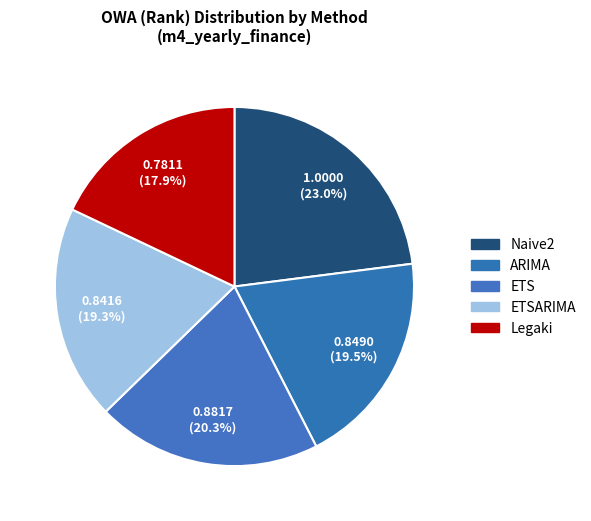

How many segments does this pie chart have?

5